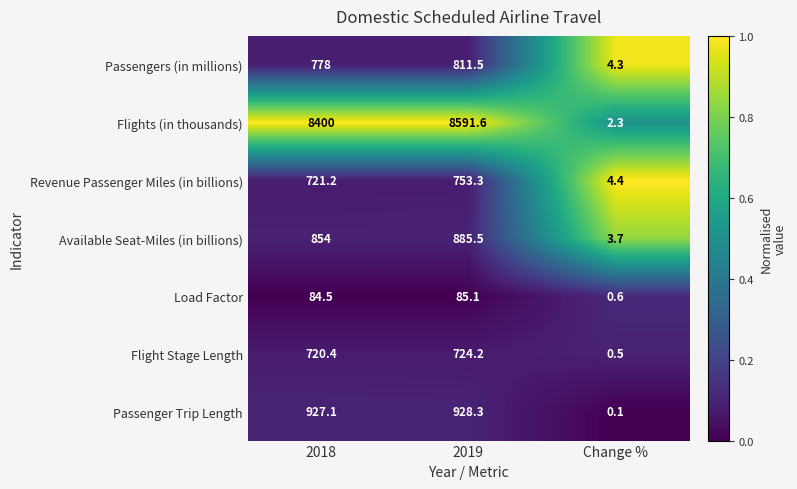

Where does the Load Factor series first go above 84?

2018